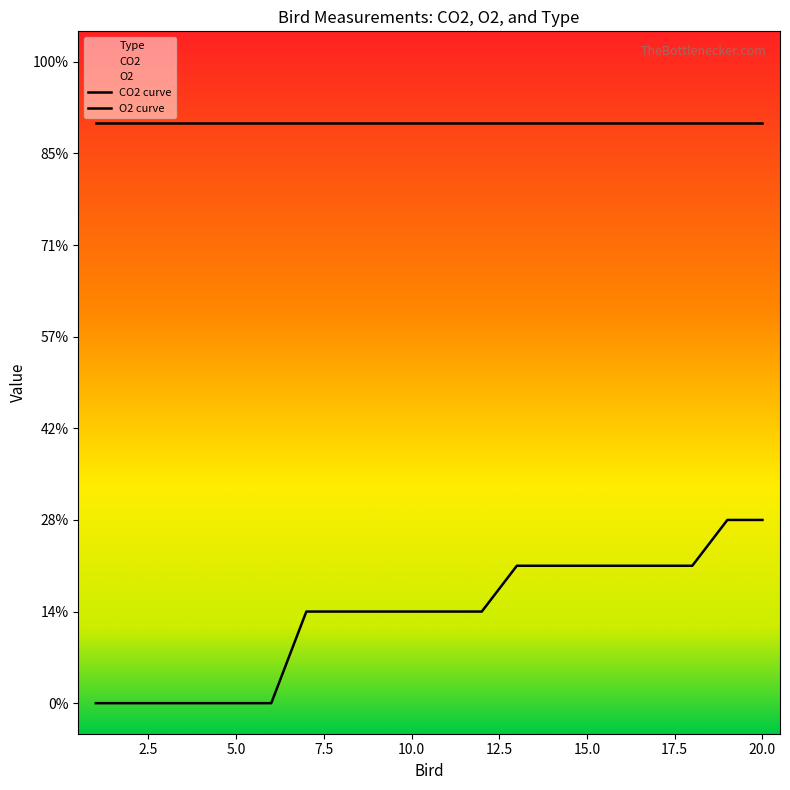

Is the value of O2 at 13 greater than the value of CO2 at 14?

Yes